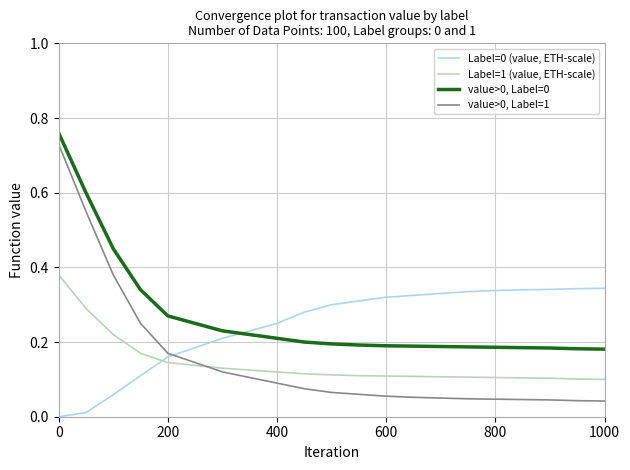

True or false: value>0, Label=0 and value>0, Label=1 cross at least once.

False